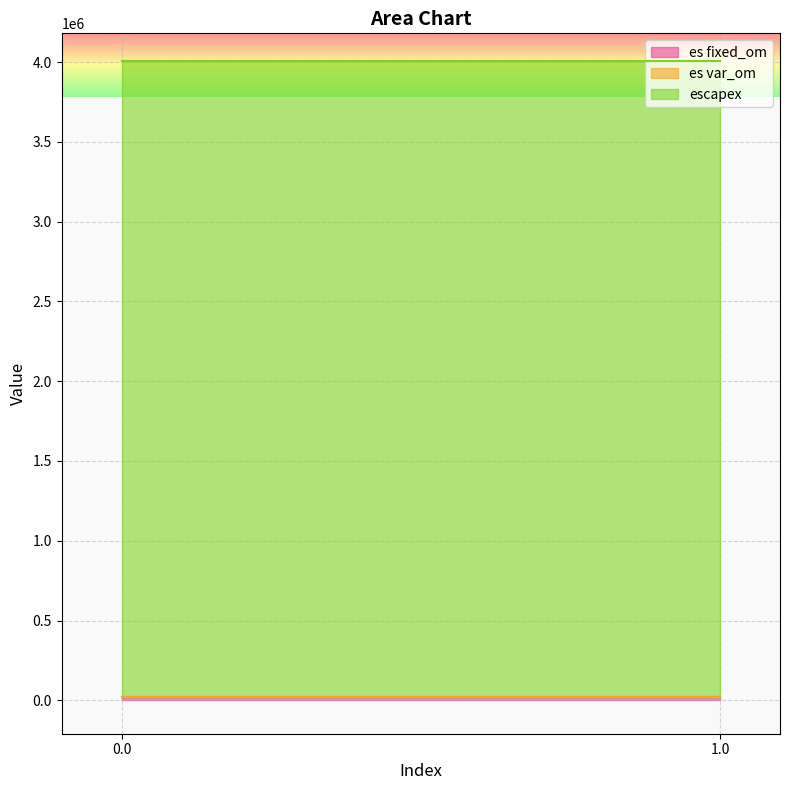

How many categories are shown in the chart?

2